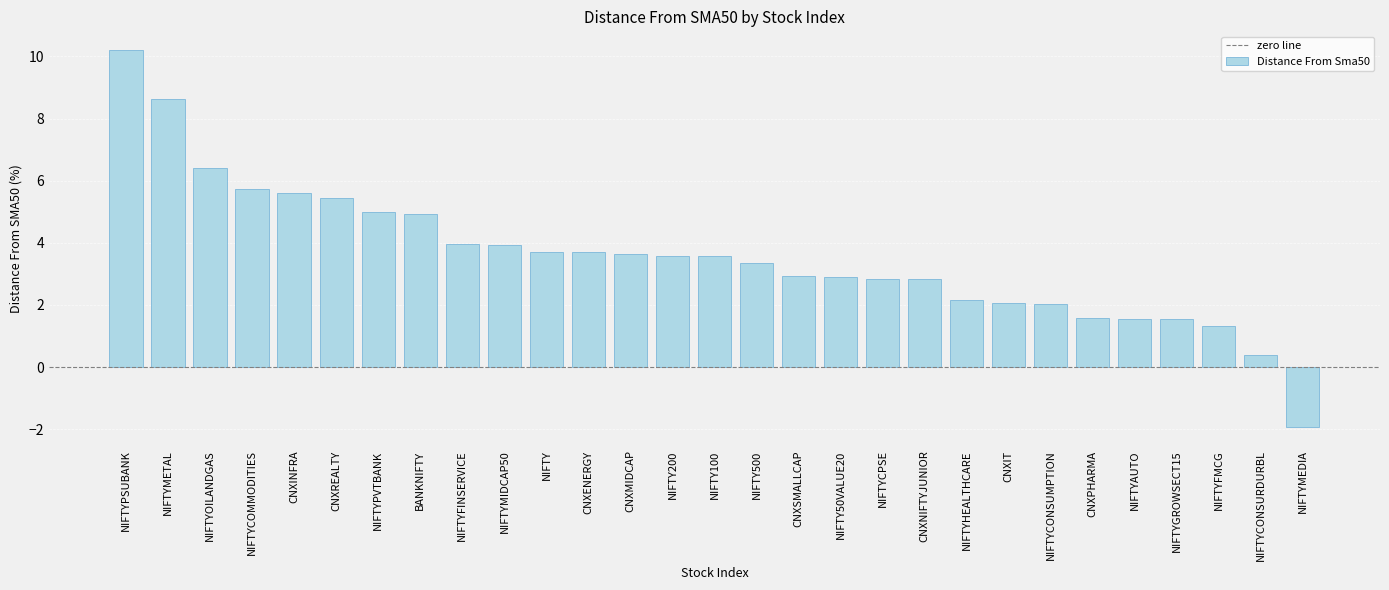

What is the change in value from NIFTYOILANDGAS to NIFTYCONSUMPTION?

-4.4